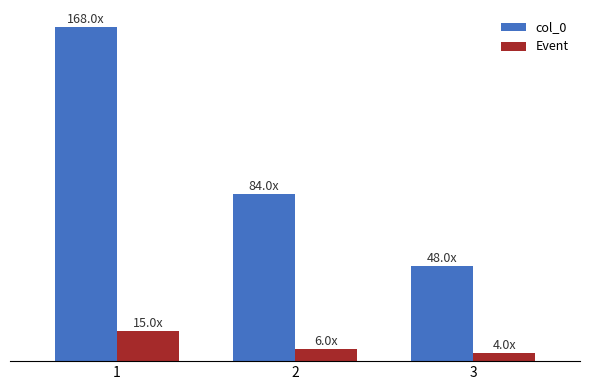

True or false: col_0 has a value of 168 at 1.

True